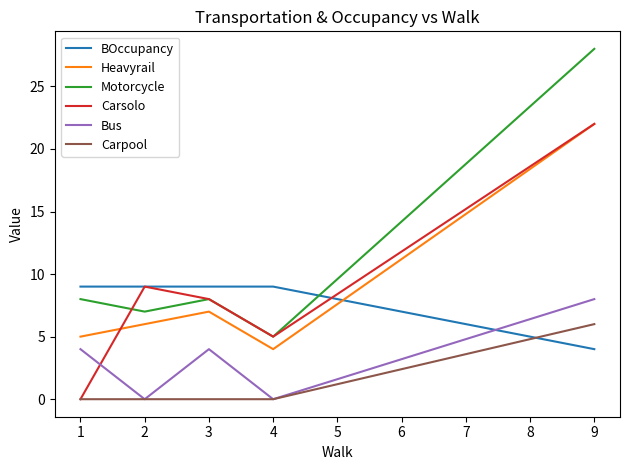

Which series changed the most between 1 and 3?

Carsolo